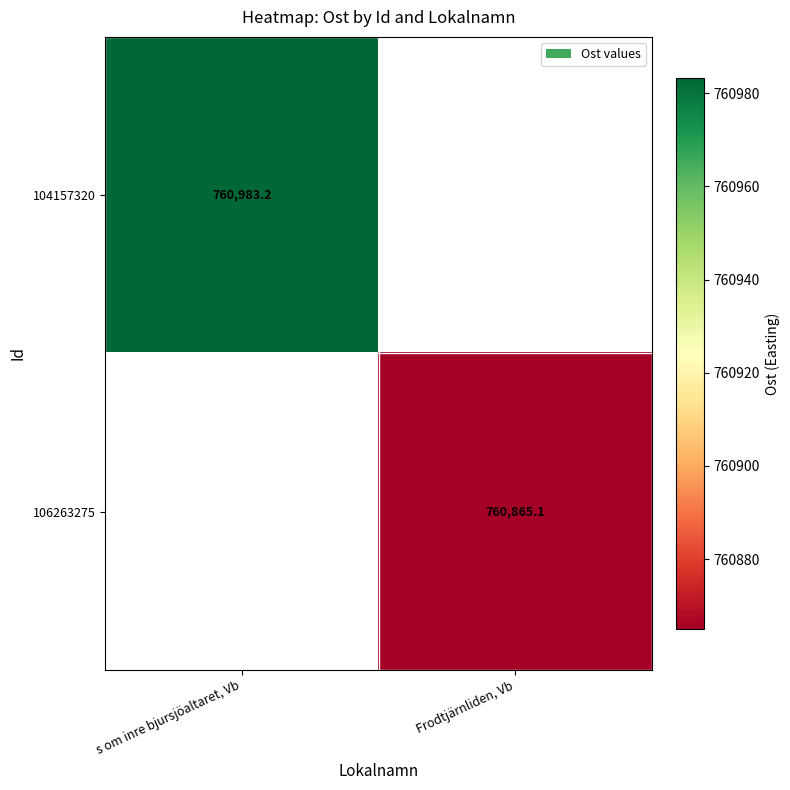

How many distinct data groups are displayed?

2